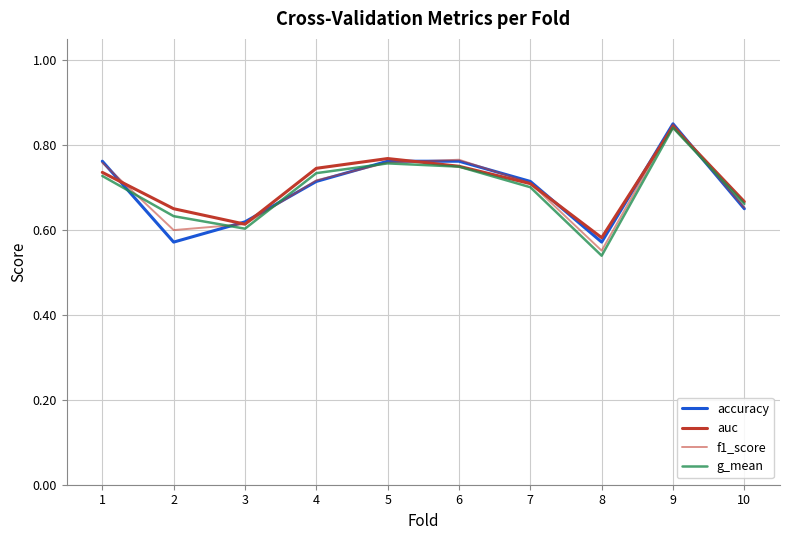

Rank the series by their maximum value, from lowest to highest.

g_mean, auc, f1_score, accuracy